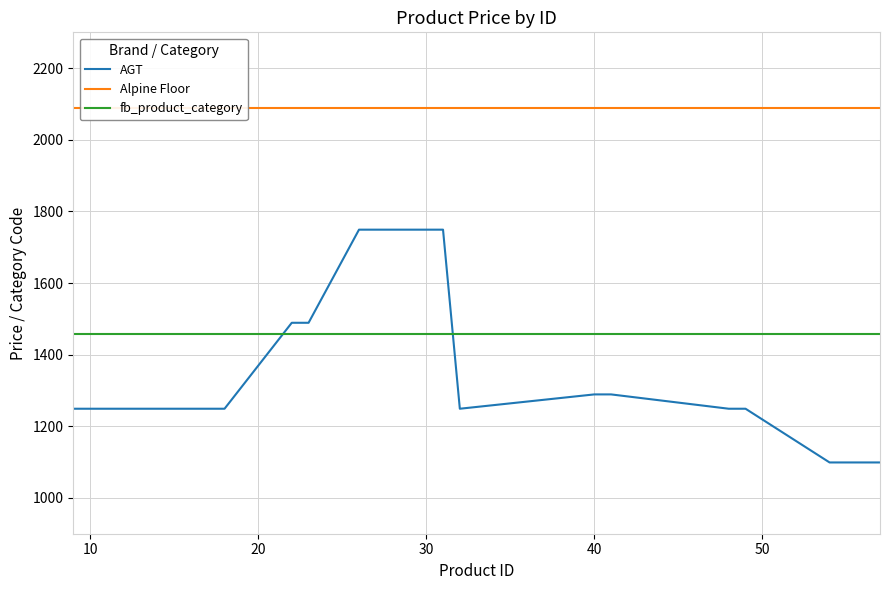

True or false: fb_product_category and AGT intersect in this chart.

True